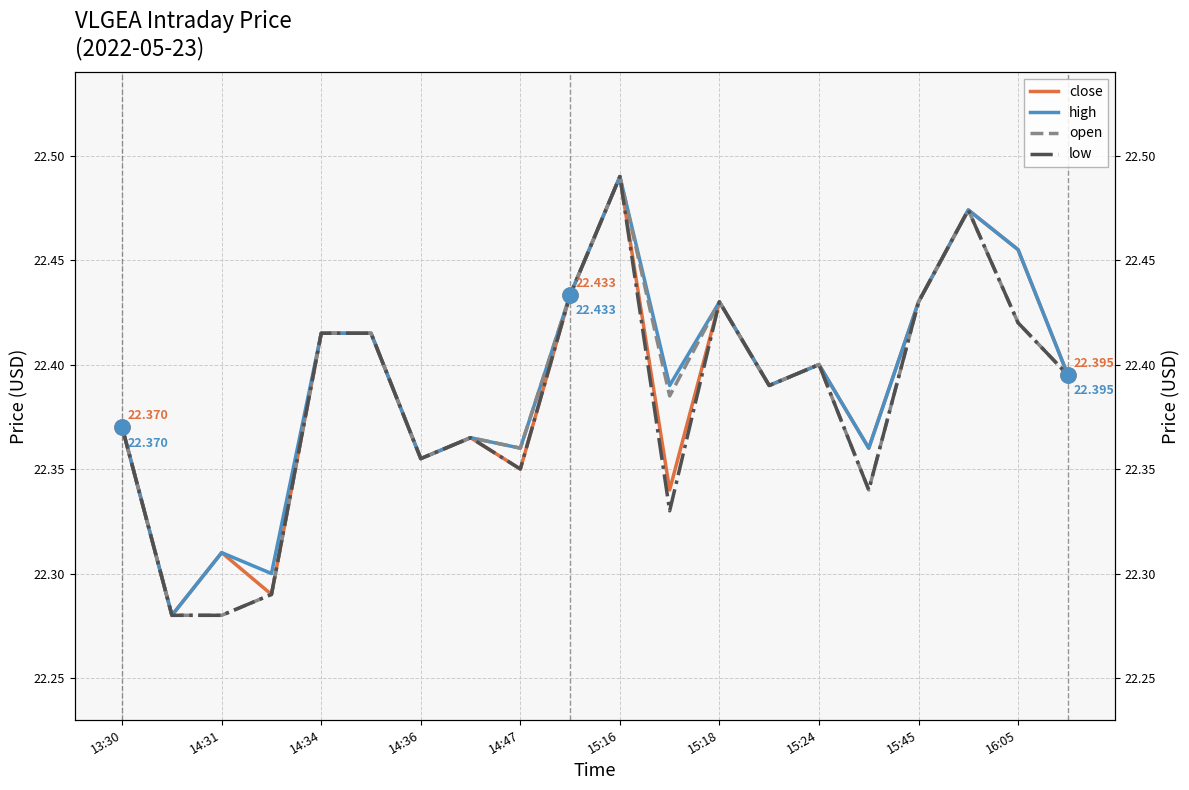

Is the value of high at 13 greater than the value of close at 11?

Yes